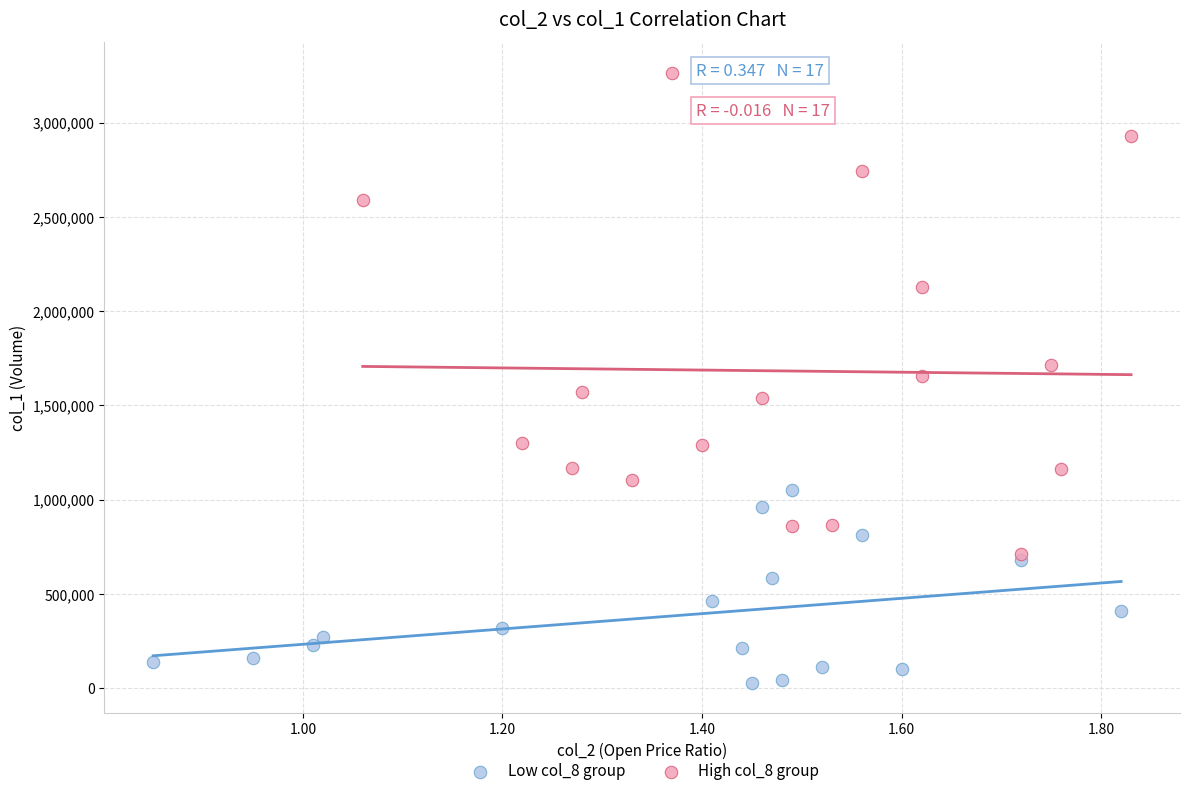

Which series reaches the maximum Y coordinate?

High col_8 group